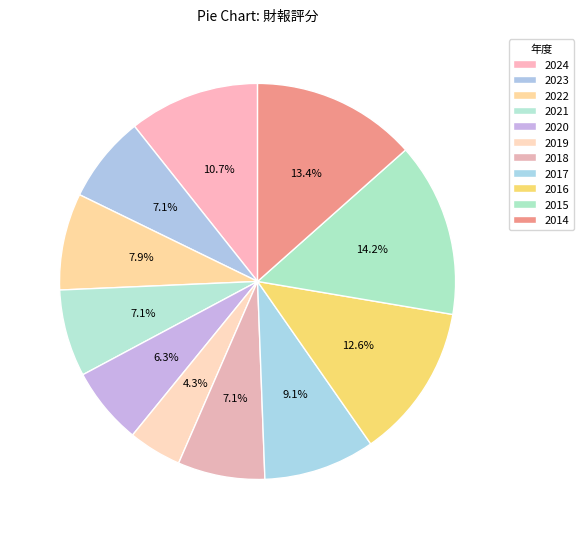

Does any single category account for the majority?

No